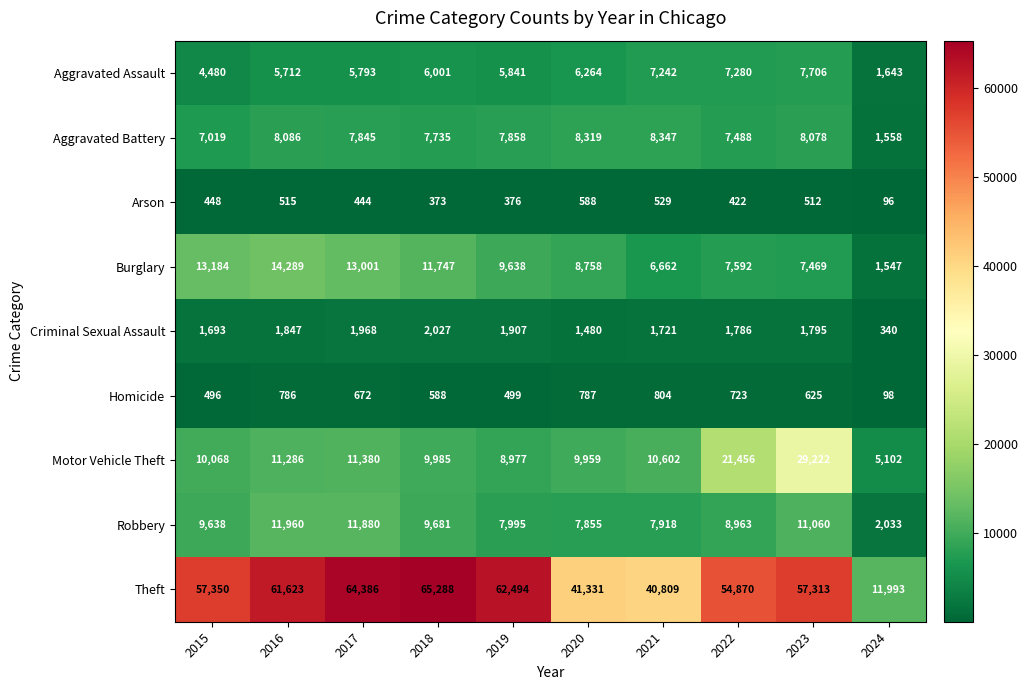

What is the sum of the Aggravated Assault values at 2023 and 2018?

13707